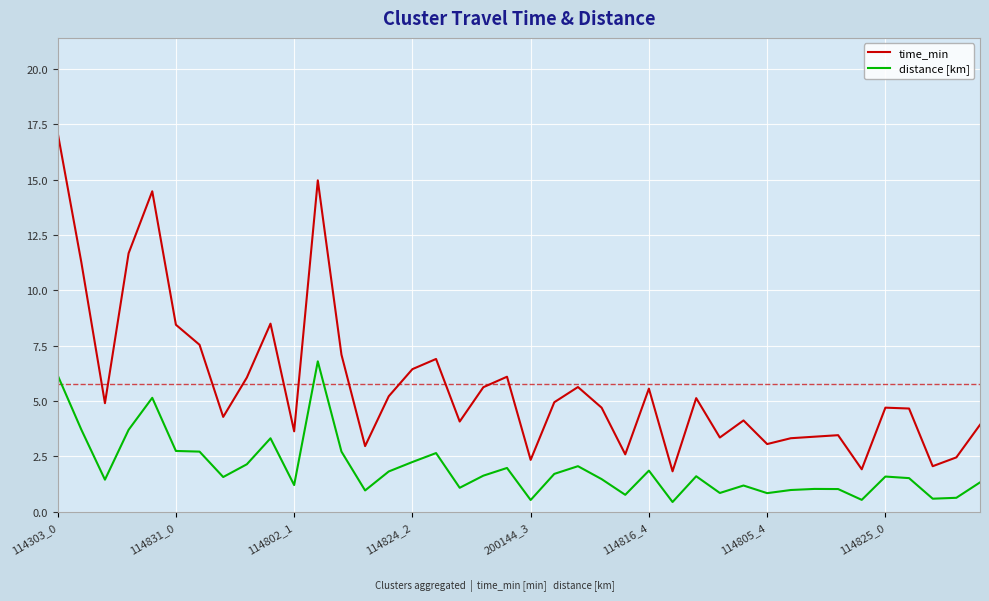

Is this an area chart (filled region under the line)?

No